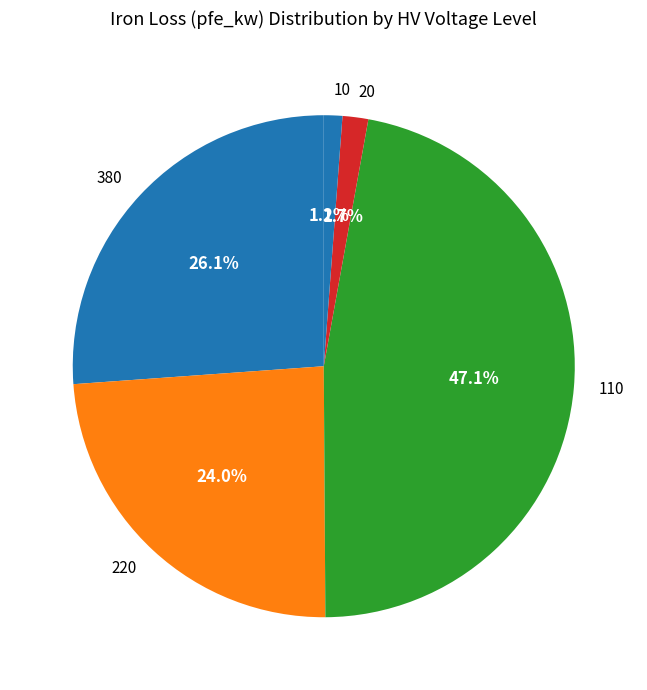

Between 380 and 110, which is larger?

110